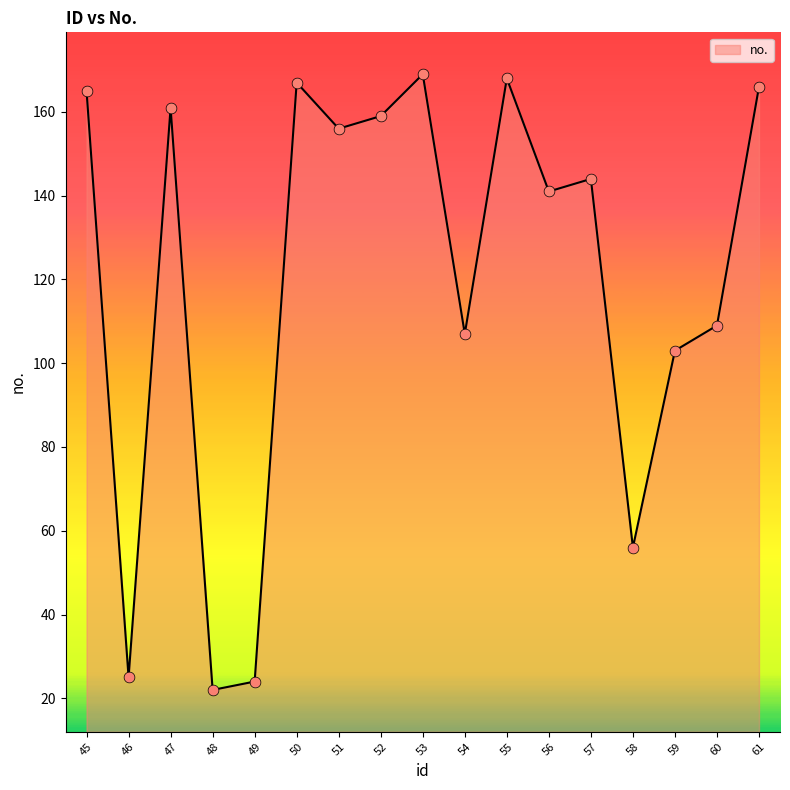

What is the change in value from 49 to 54?

+83